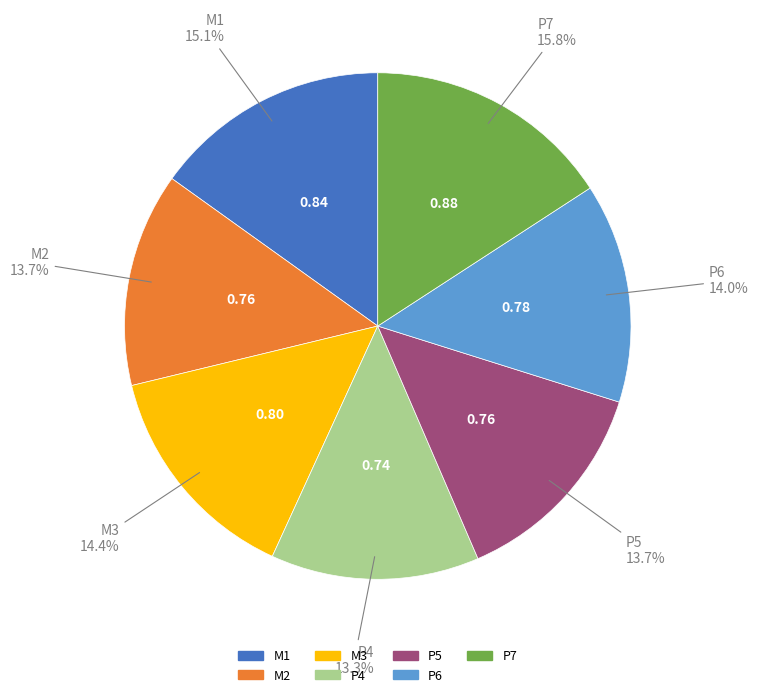

Is P4 the majority of the pie?

No